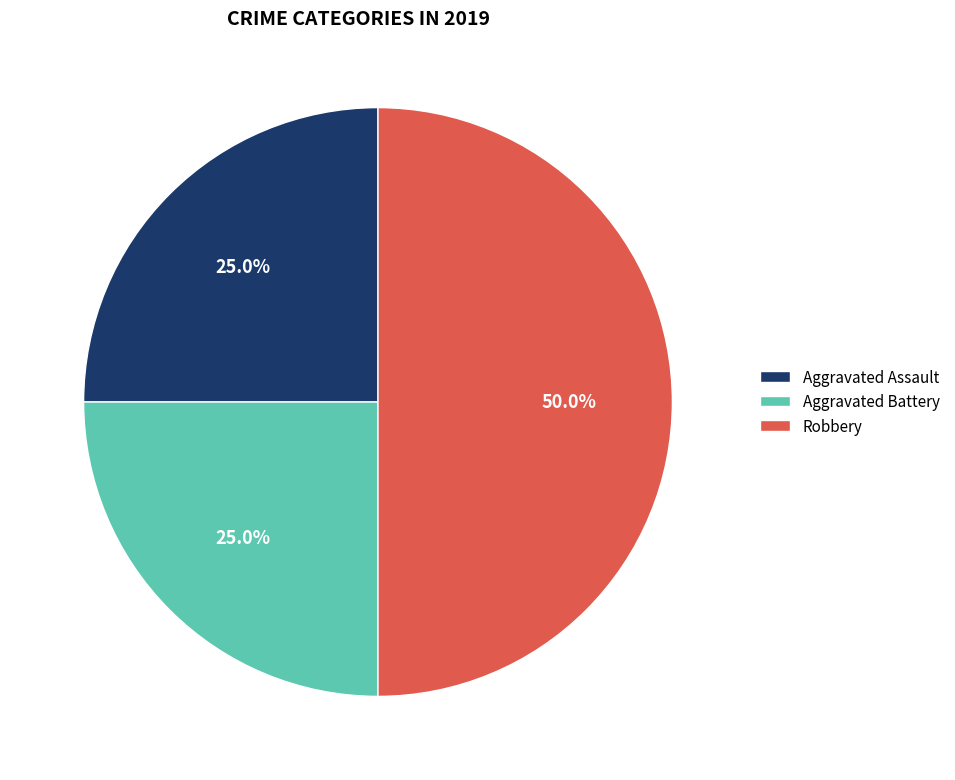

Is it true that Robbery is 39% of the pie?

False